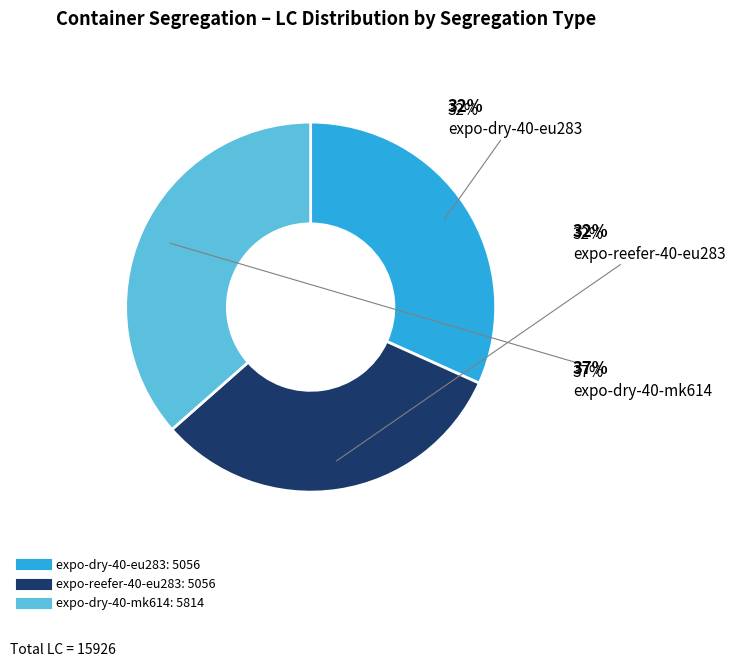

Is there any slice that represents more than half of the pie?

No